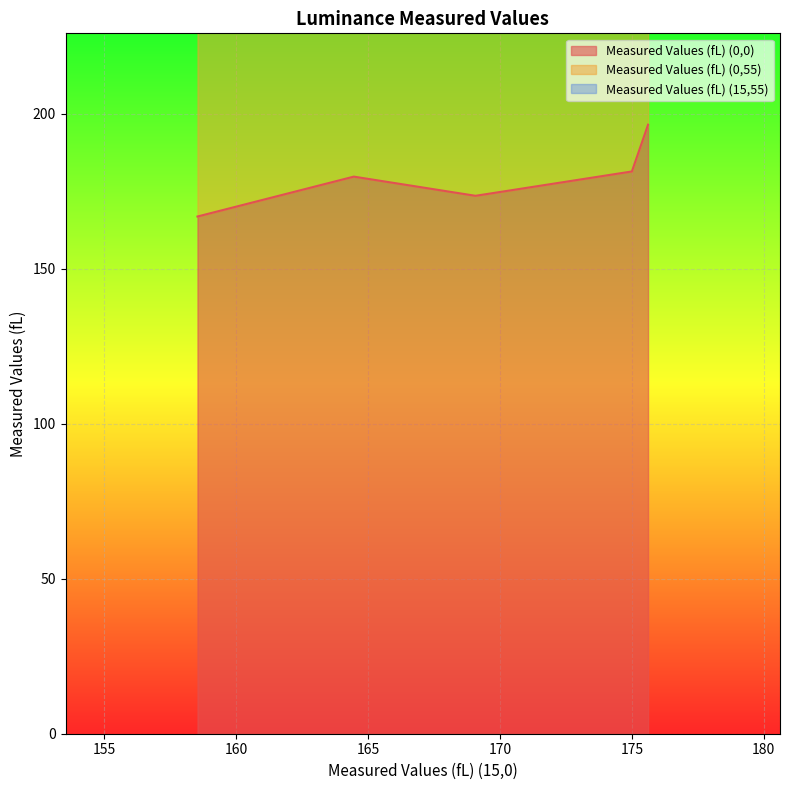

True or false: Measured Values (fL) (0,0) and Measured Values (fL) (0,55) cross at least once.

False